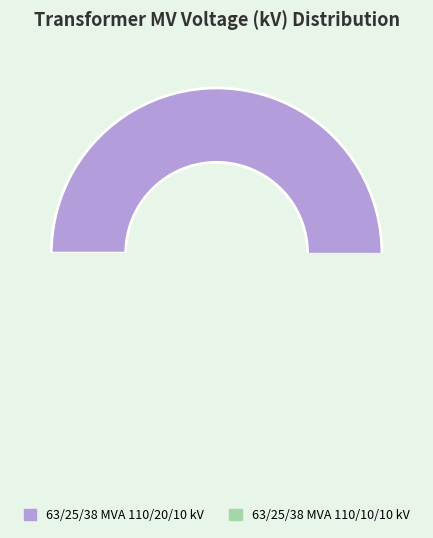

What percentage do 63/25/38 MVA 110/20/10 kV and 63/25/38 MVA 110/10/10 kV together represent?

100.0%